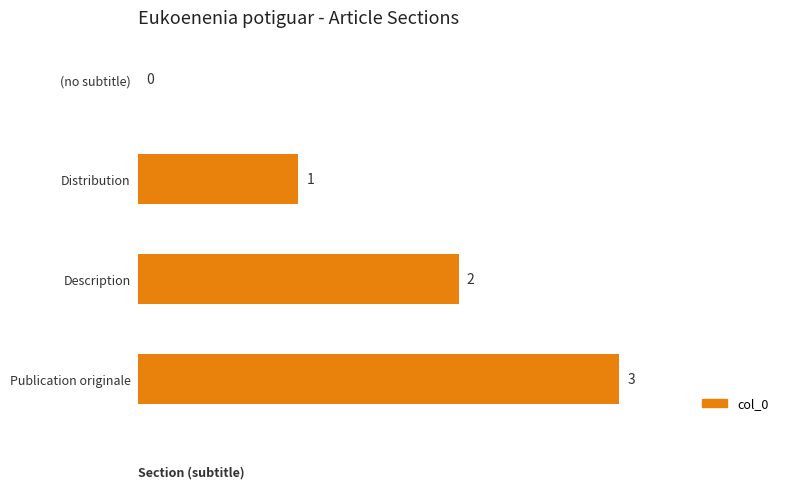

Read the value at Publication originale.

3